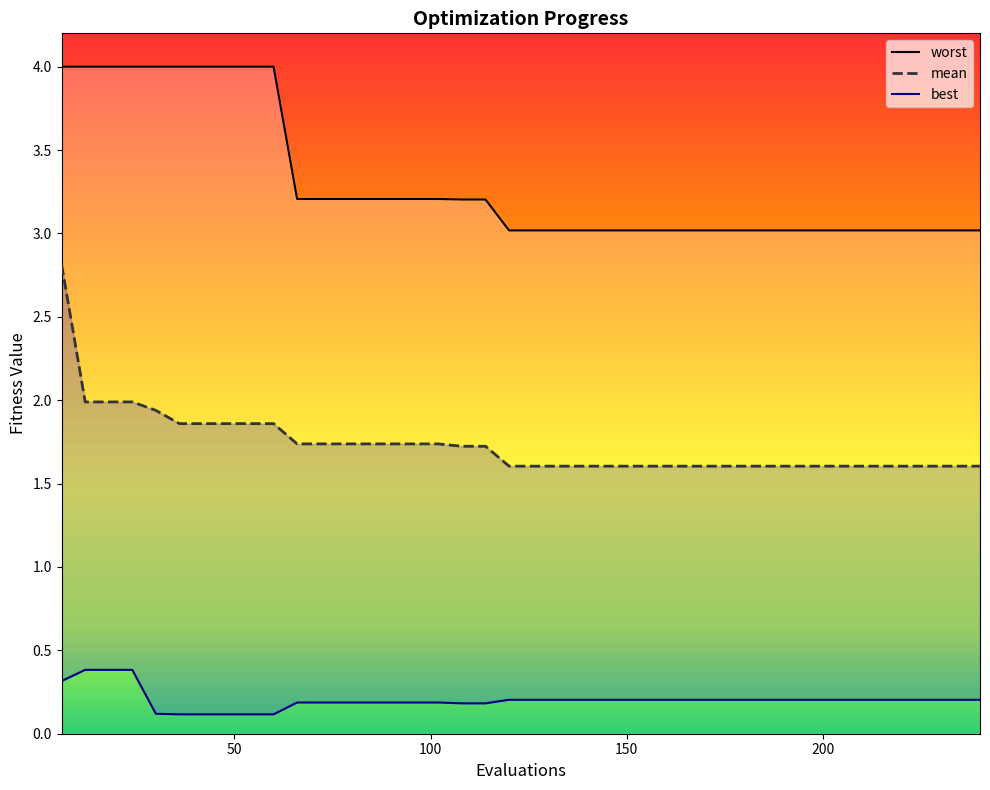

List the labels in order of worst value, smallest first.

120, 126, 132, 138, 144, 150, 156, 162, 168, 174, 180, 186, 192, 198, 204, 210, 216, 222, 228, 234, 240, 108, 114, 66, 72, 78, 84, 90, 96, 102, 6, 12, 18, 24, 30, 36, 42, 48, 54, 60